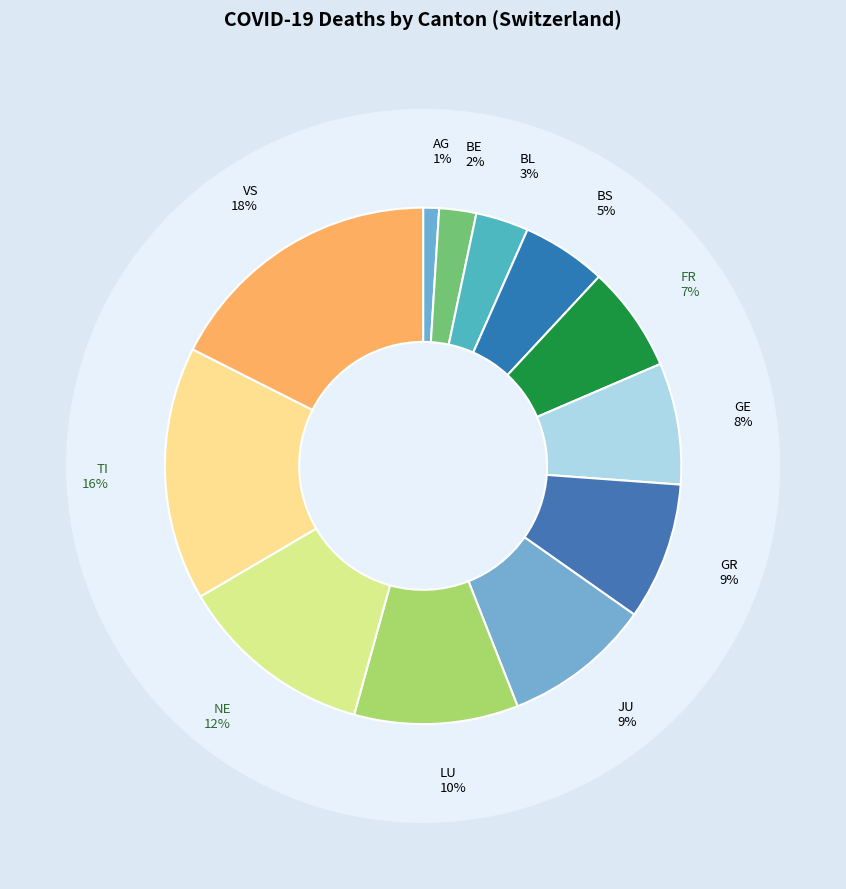

What percentage is the LU slice, to the nearest percent?

10%